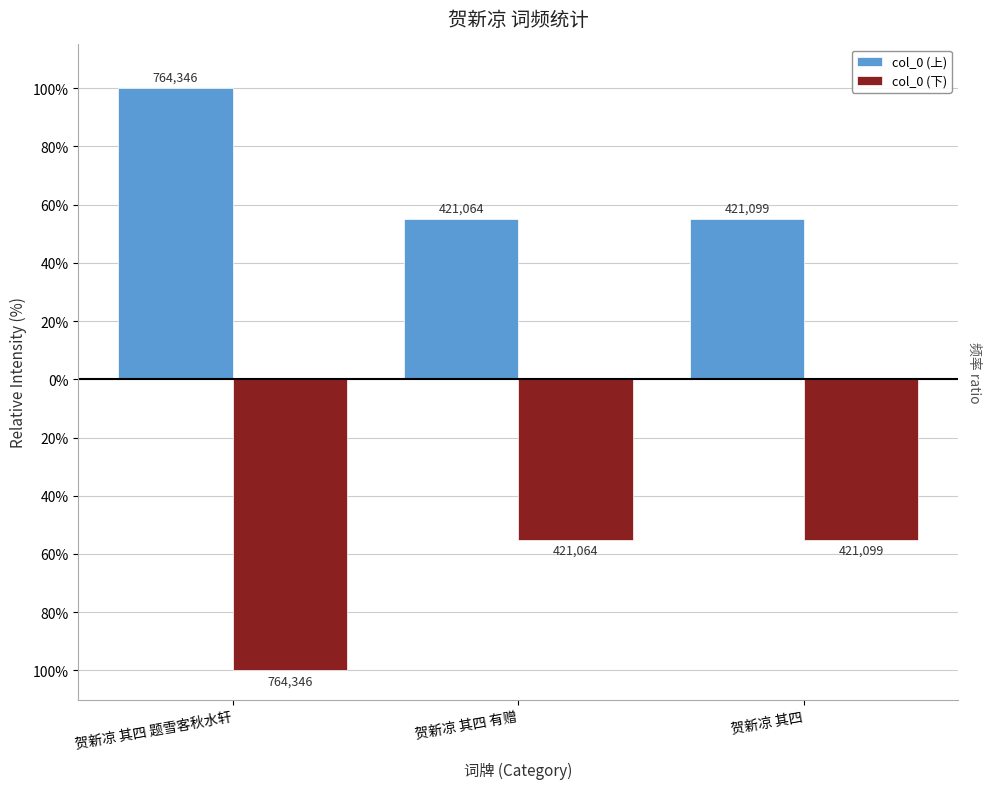

What is the label of the 1st bar from the left?

贺新凉 其四 题雪客秋水轩